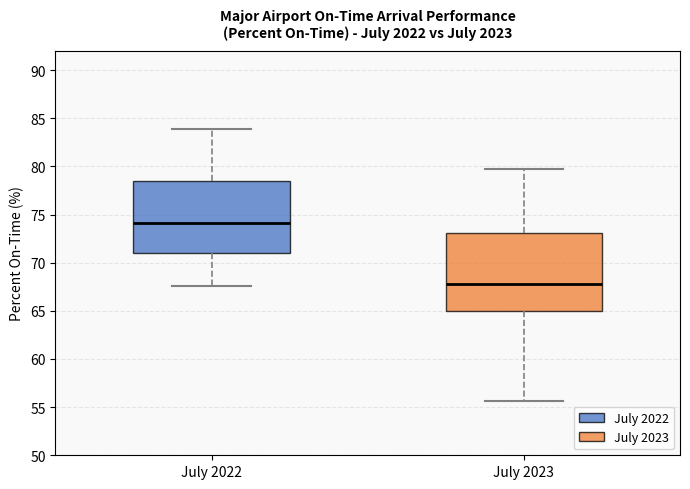

Reading left to right, read every box against the y-axis: the position of its median line, the range the box covers, and the ends of its whiskers. The values are not printed on the chart, so give them approximately, as read against the axis.

July 2022: median 74.0, box 71.0 to 78.5, whiskers 67.5 to 84.0
July 2023: median 68.0, box 65.0 to 73.0, whiskers 55.5 to 79.5